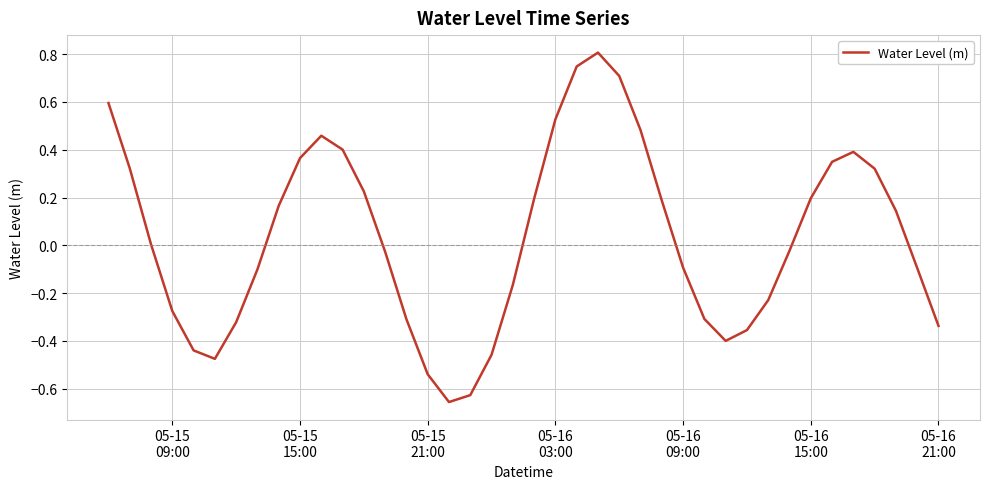

What is the greatest value displayed?

0.8